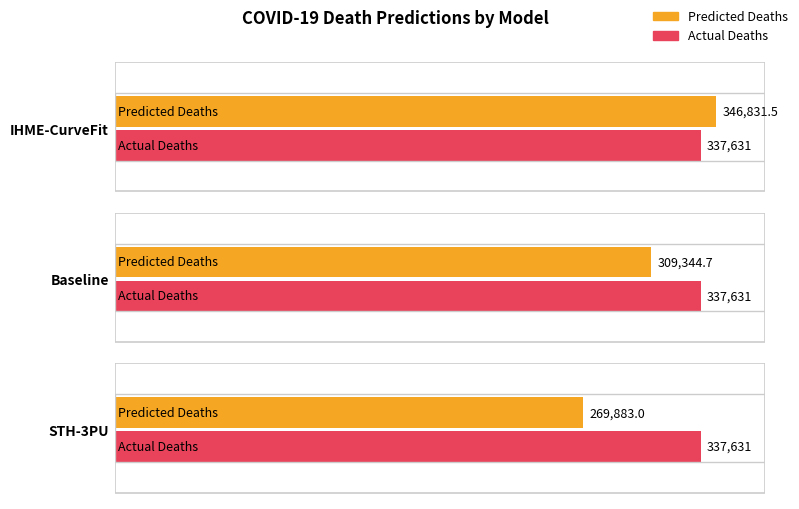

What is the sum of the actual_deaths values at IHME-CurveFit and Baseline?

675262.0